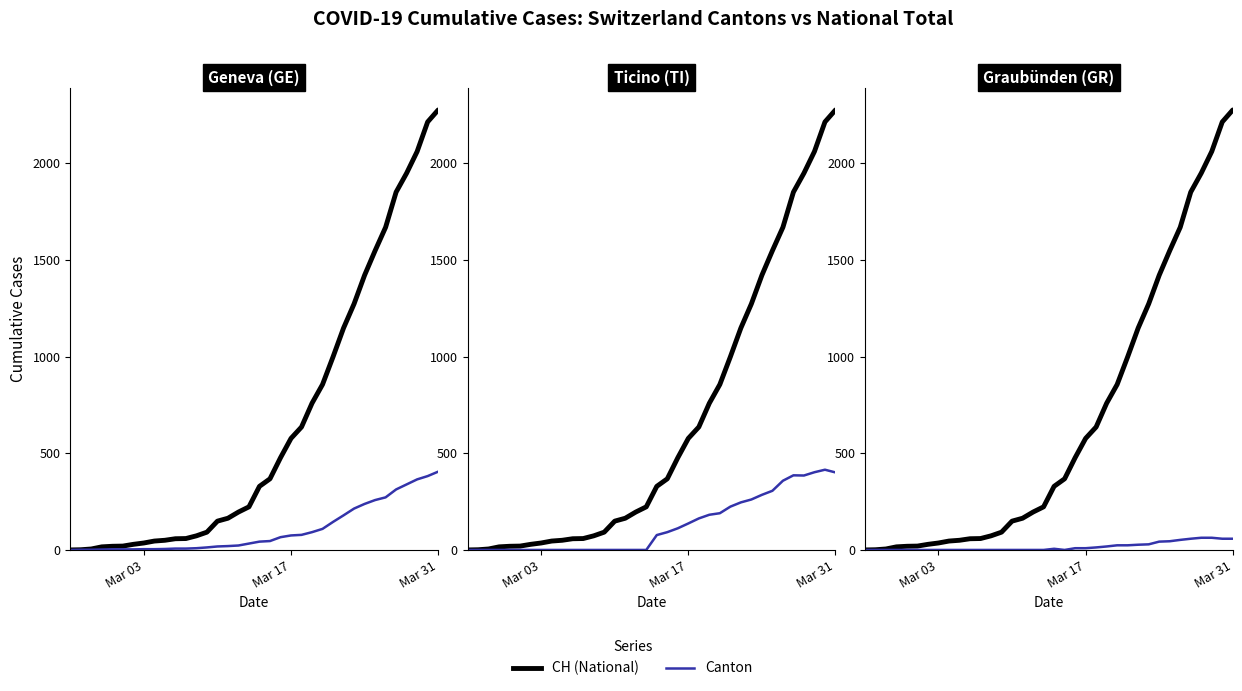

How many data points in CH (National) are less than 329?

18